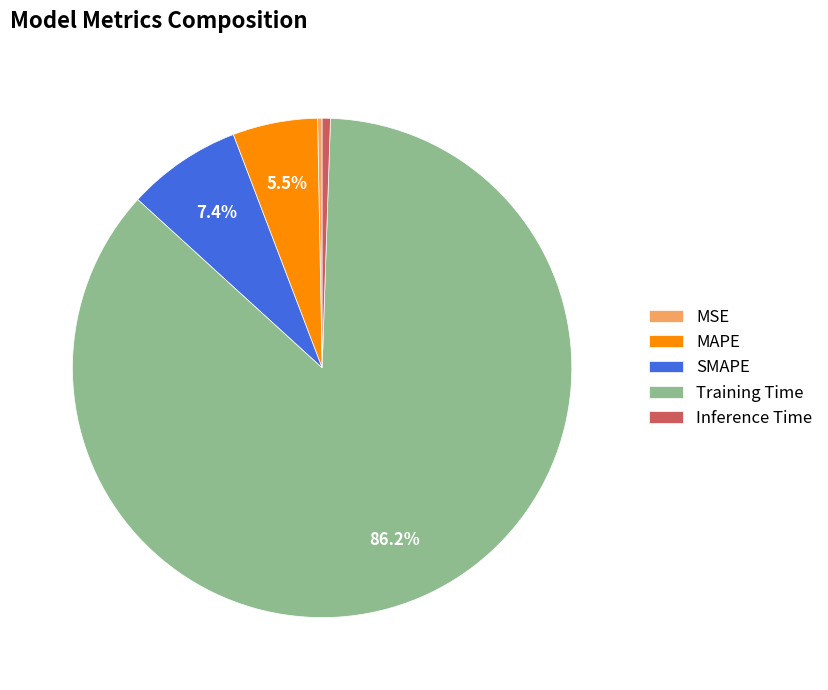

Which slice is the largest?

Training Time